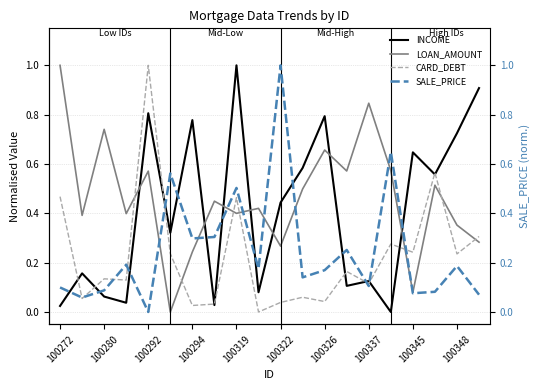

At how many categories does at least one series exceed 0?

20